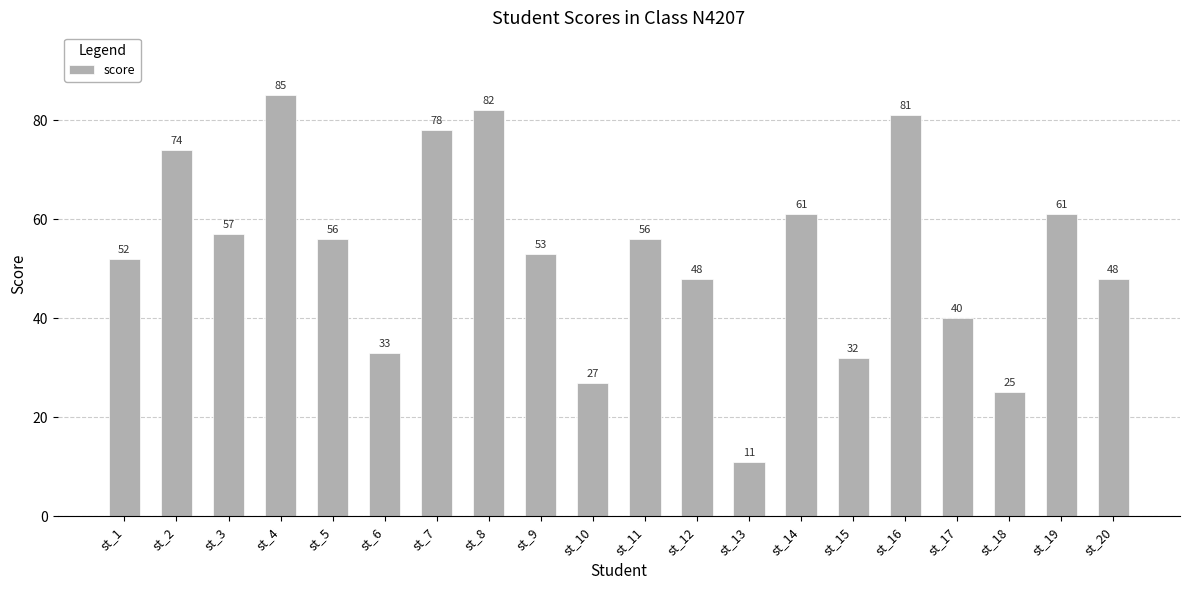

At which category does the chart reach its minimum across all series?

st_13